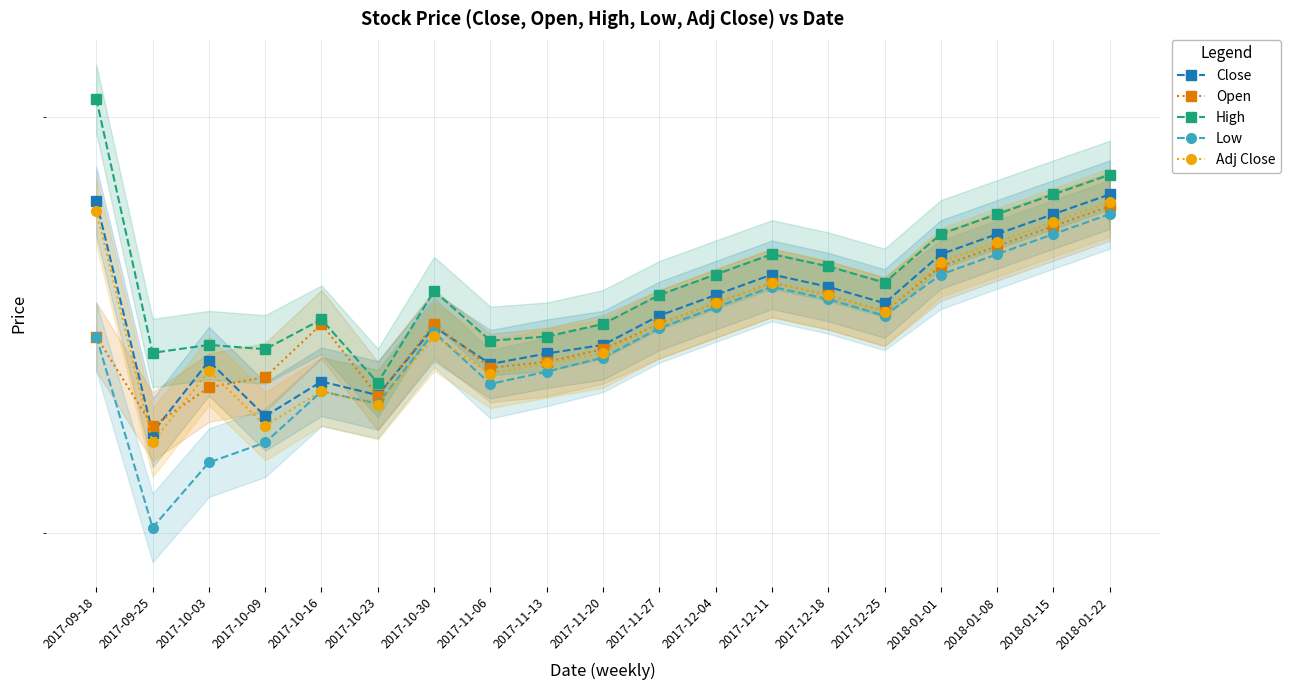

Which series has the widest spread of values?

Low